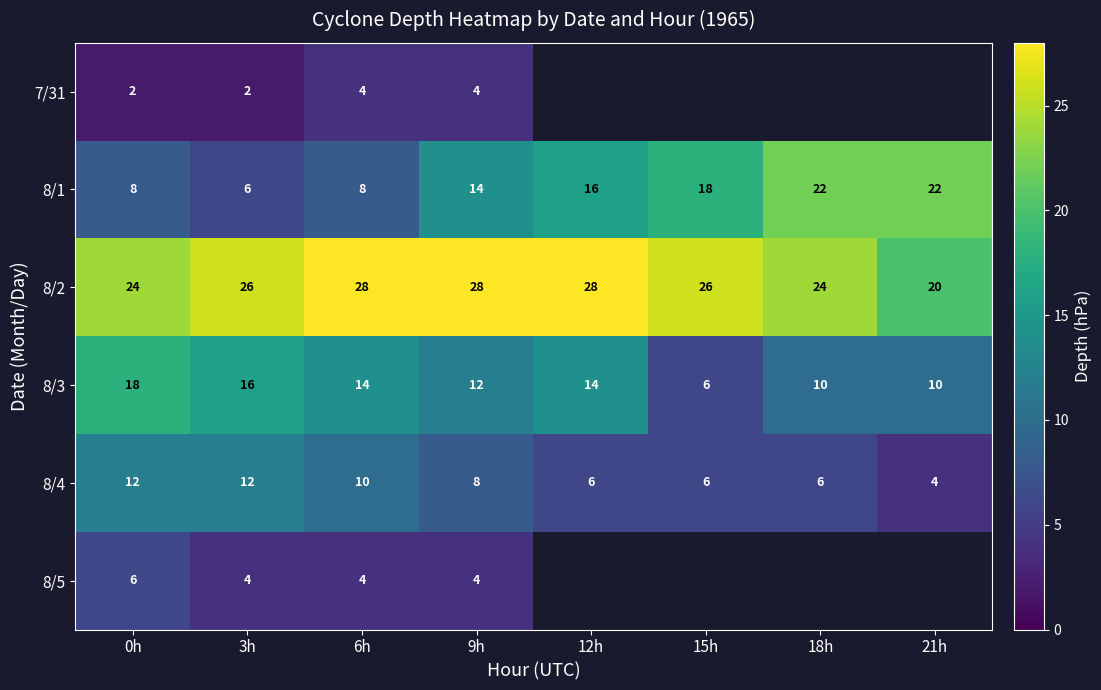

What is the difference between the maximum and minimum values in the 8/3 series?

12